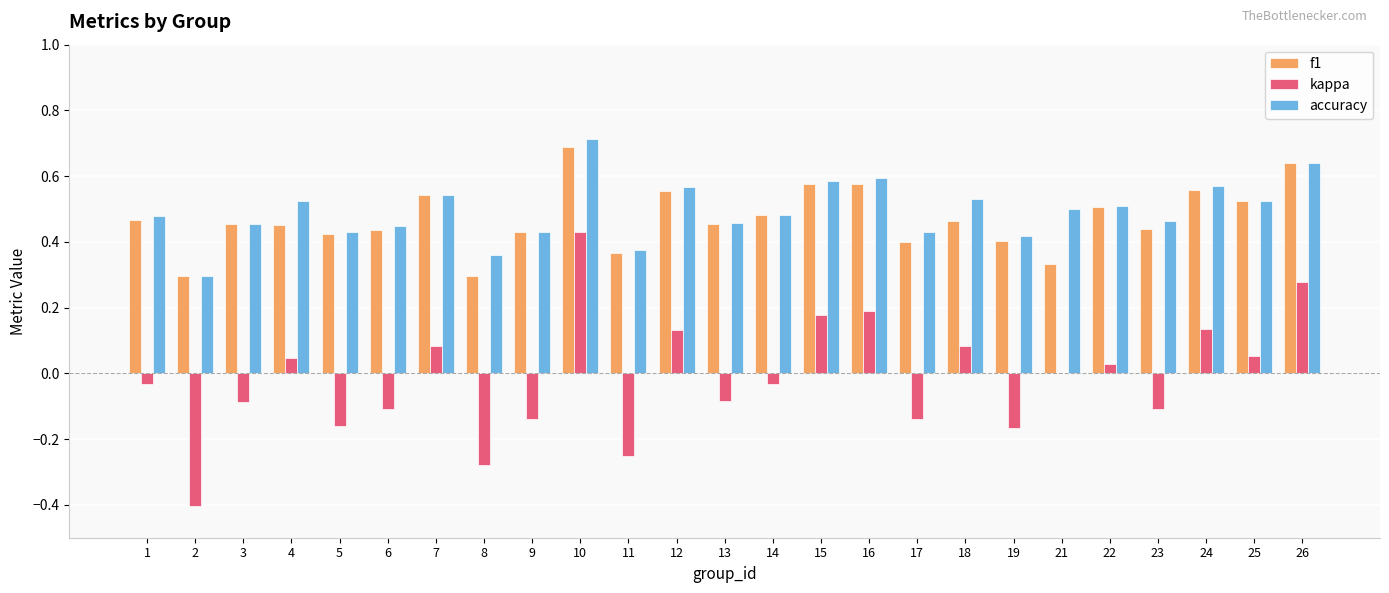

What is the sum of all accuracy values?

12.3